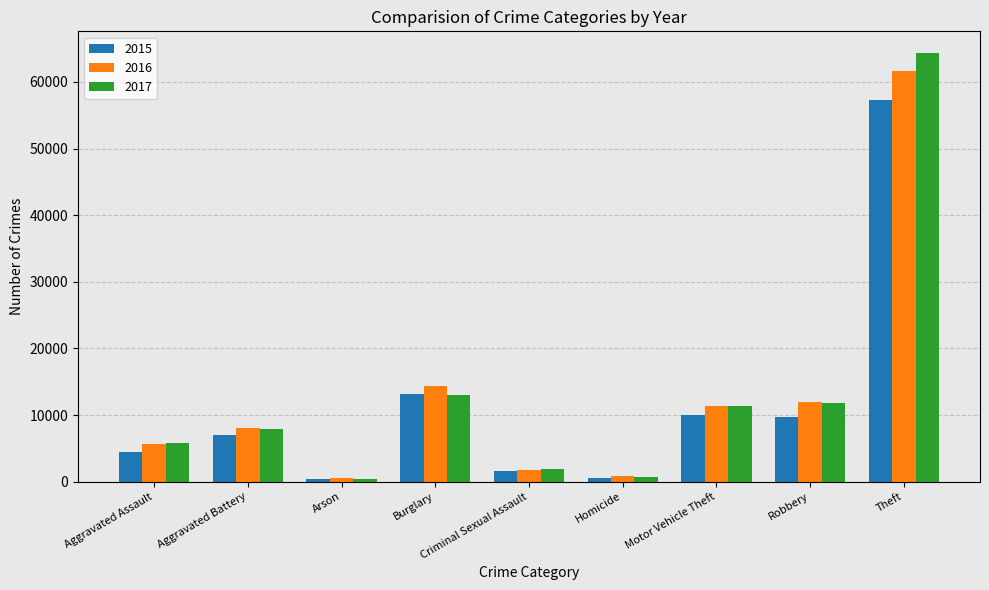

The 2016 series shows 12912 at Aggravated Battery. True or false?

False